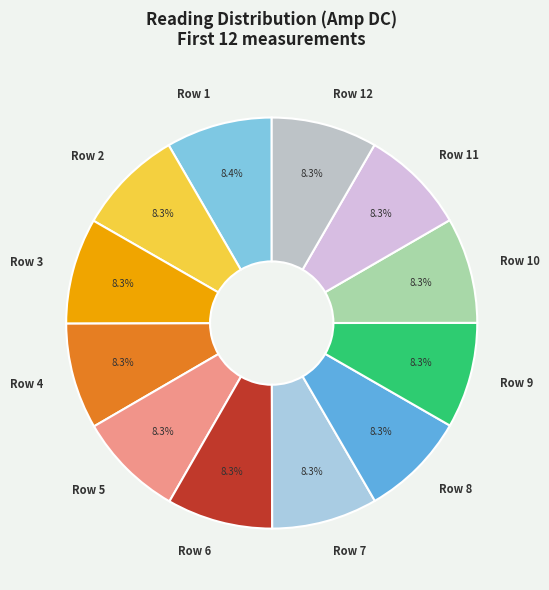

Approximately how many times larger is the value at Row 10 compared to Row 8?

1.0